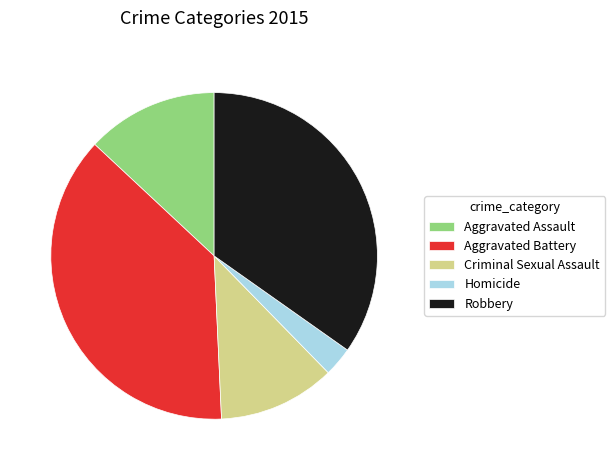

Rank the categories by value from highest to lowest.

Aggravated Battery, Robbery, Aggravated Assault, Criminal Sexual Assault, Homicide